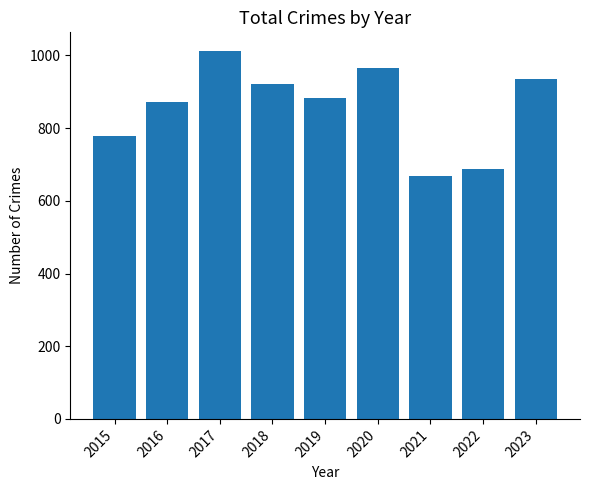

Which has a higher value, 2015 or 2021?

2015